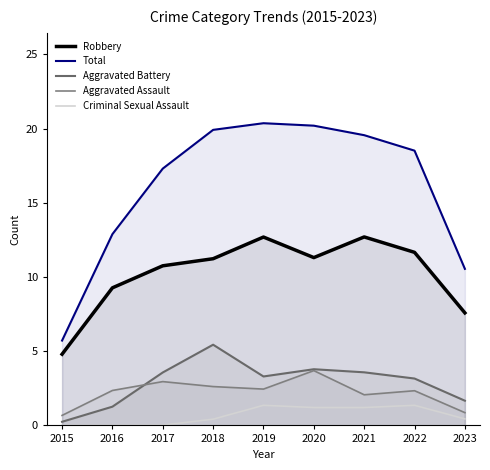

True or false: Total and Aggravated Assault cross at least once.

False